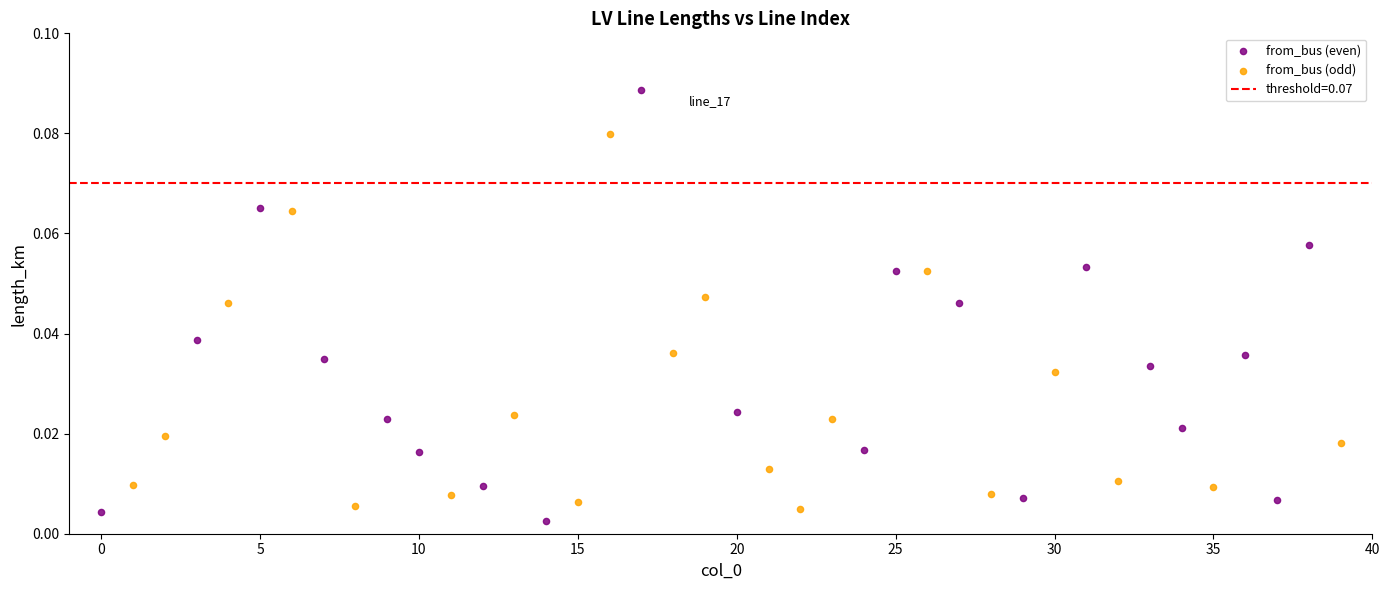

Which series contains the lowest Y value?

from_bus (even)